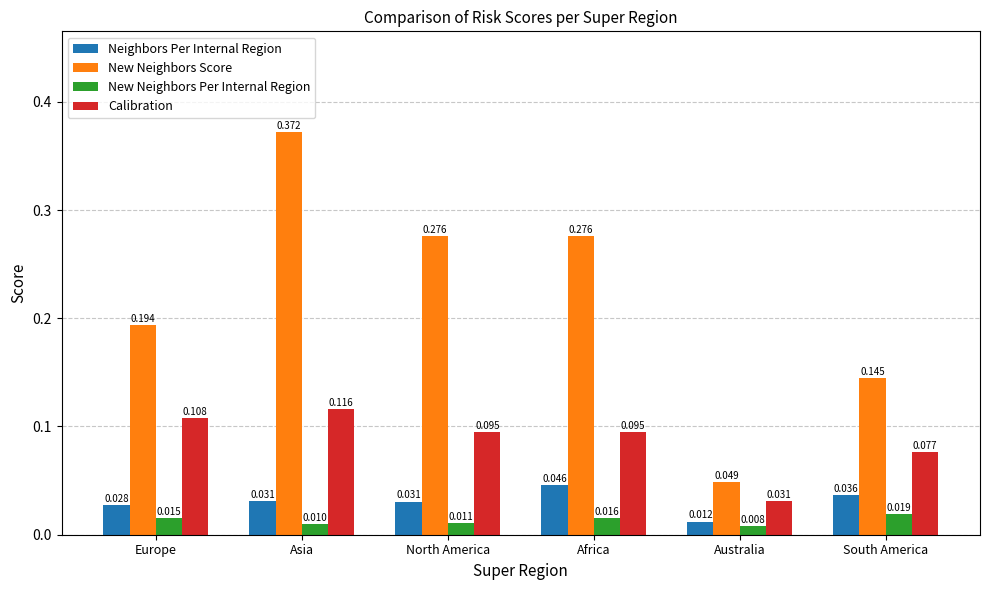

How many bars are there in each group?

4